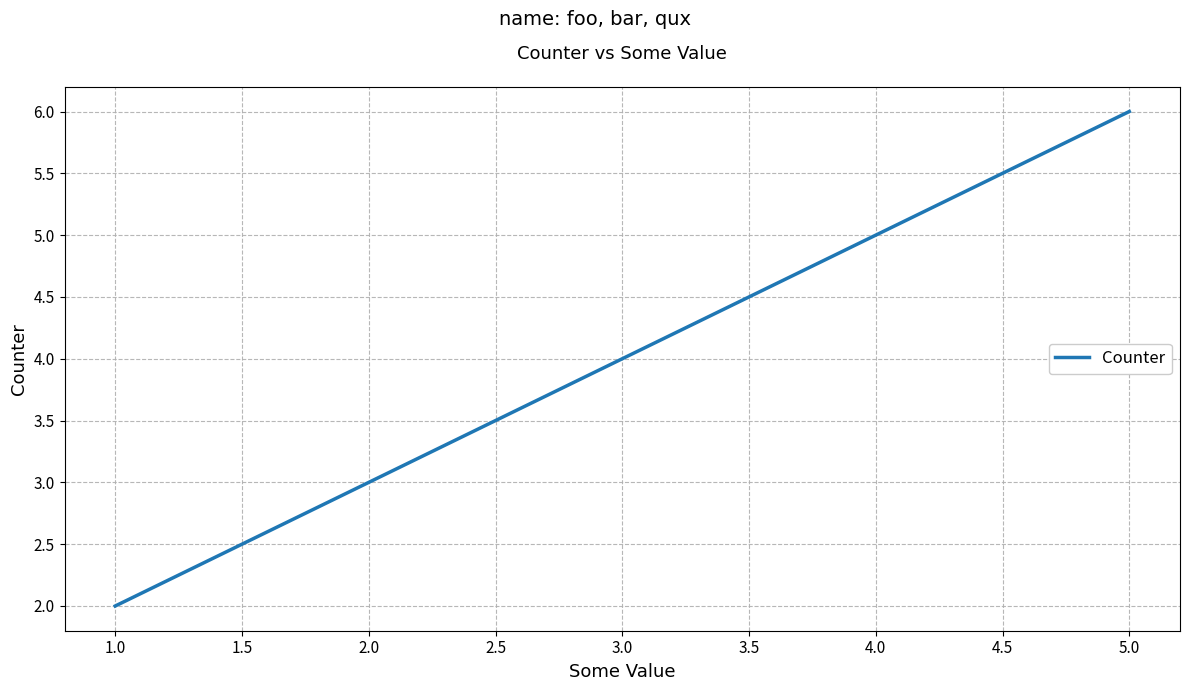

How many values are below 4?

1